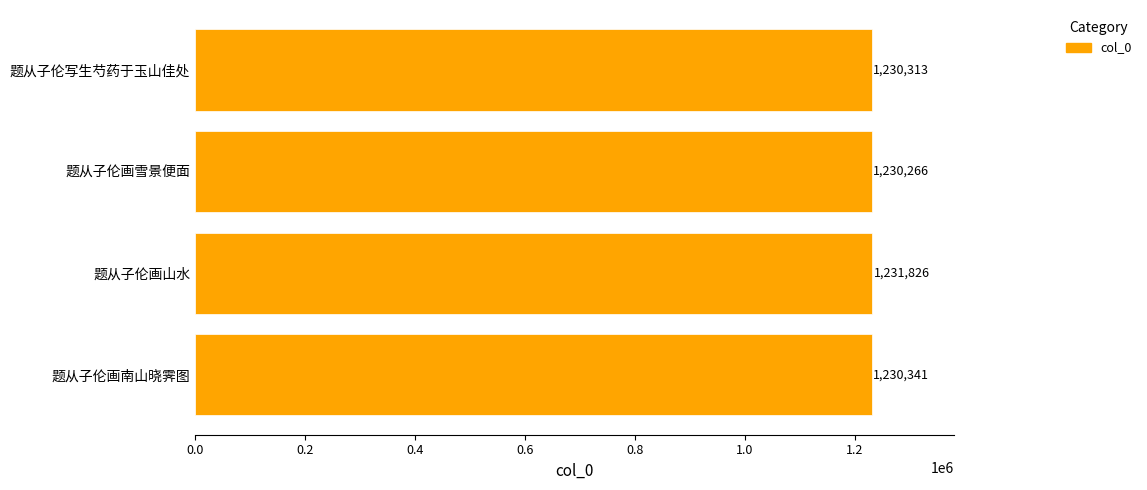

Rank the categories by value from highest to lowest.

题从子伦画山水, 题从子伦画南山晓霁图, 题从子伦写生芍药于玉山佳处, 题从子伦画雪景便面